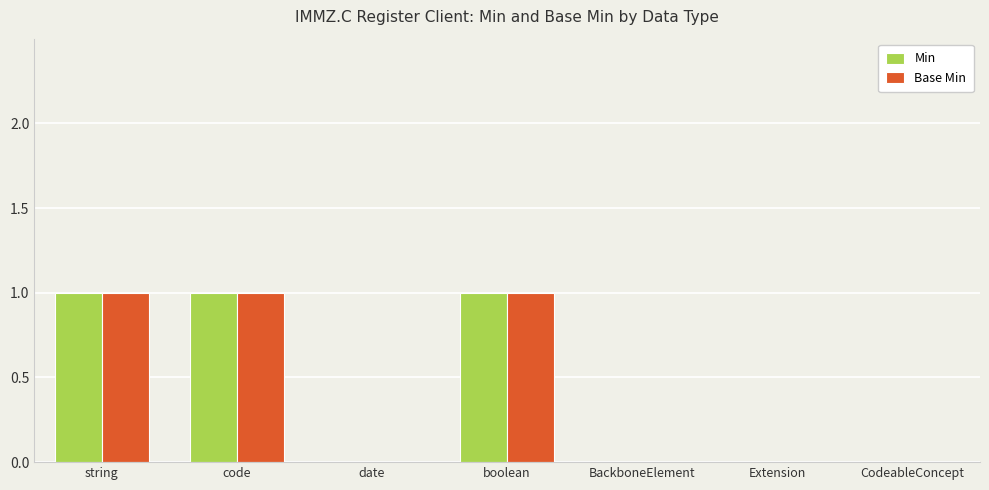

Is the value of Base Min at date greater than the value of Min at code?

No